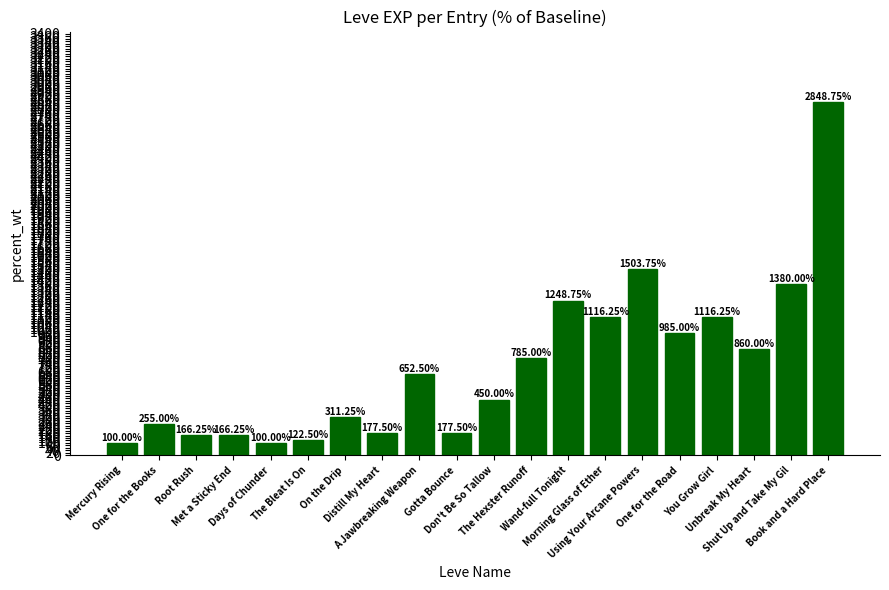

What is the sum of all values?

14522.5